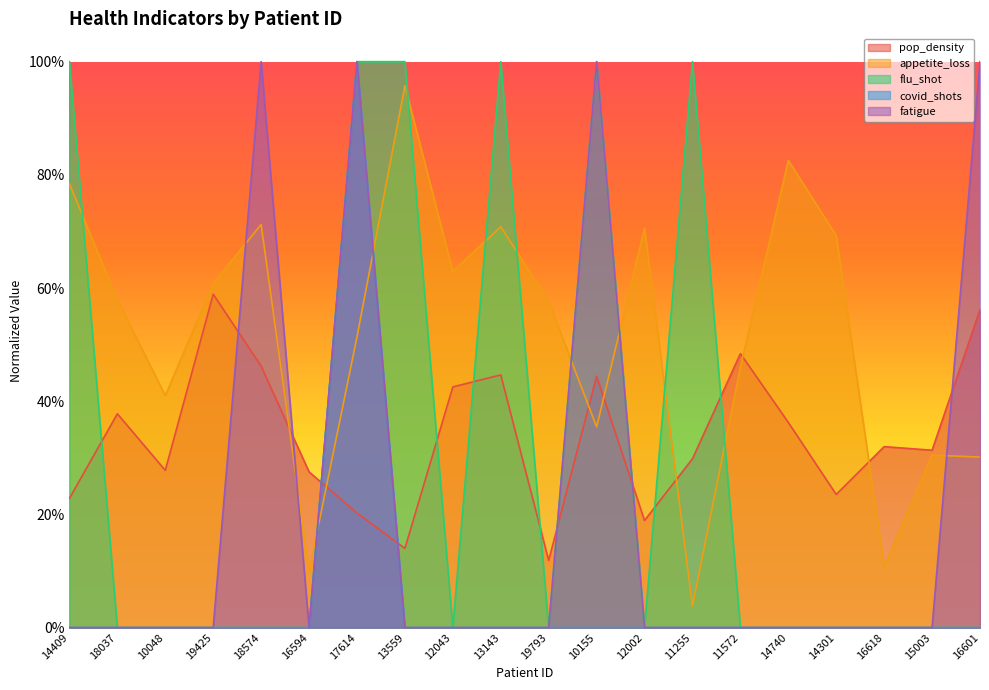

Where is the first local minimum for flu_shot?

12043